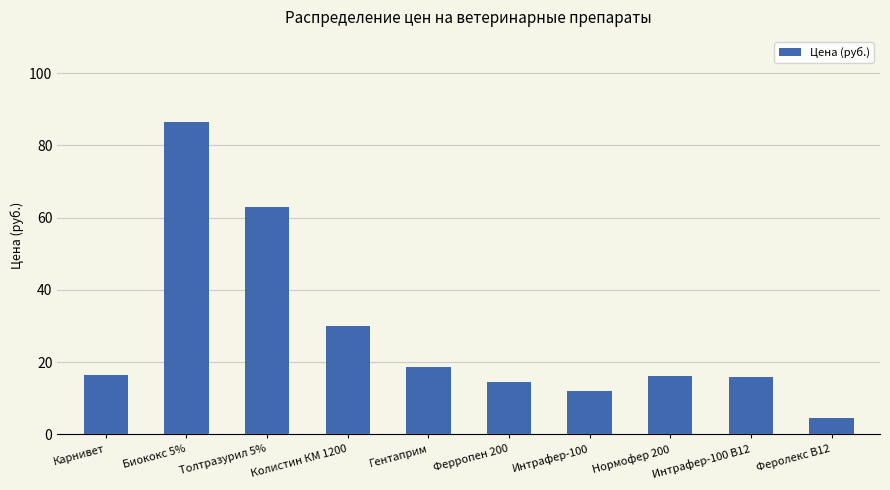

True or false: the data shows 14.5 at Ферропен 200.

True